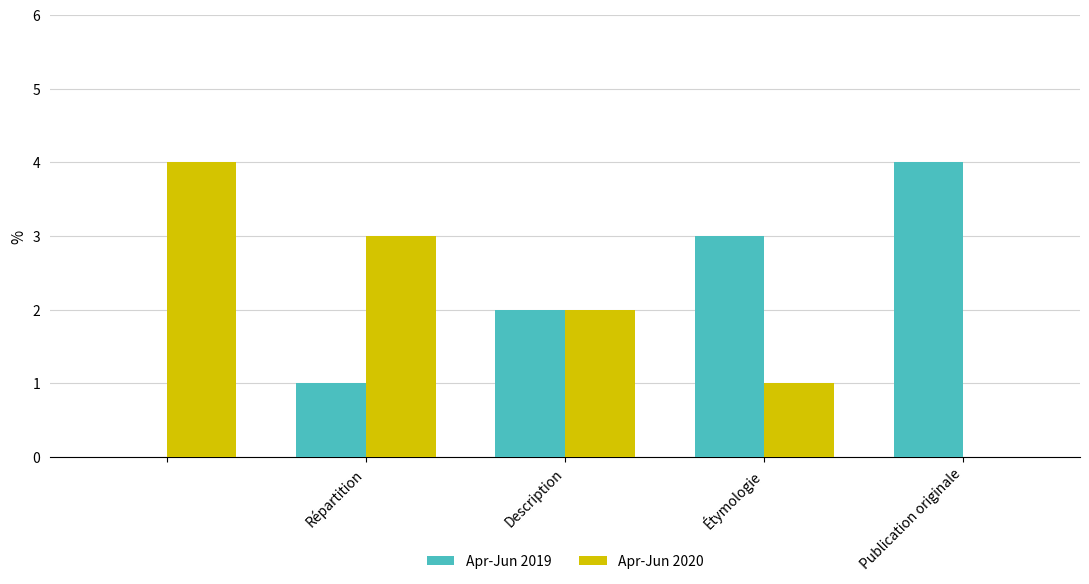

What is the maximum value for Apr-Jun 2019?

4